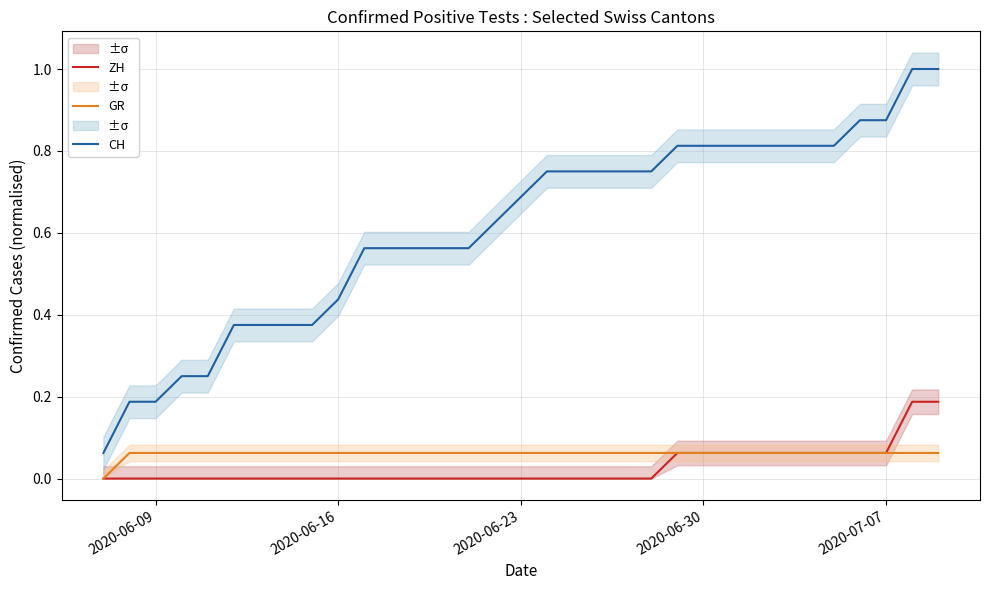

Reading left to right, transcribe all the data shown in this chart.

ZH: 0.0	0.0	0.0	0.0	0.0	0.0	0.0	0.0	0.0	0.0	0.0	0.0	0.0	0.0	0.0	0.0	0.0	0.0	0.0	0.0	0.0	0.0	0.1	0.1	0.1	0.1	0.1	0.1	0.1	0.1	0.1	0.2	0.2
GR: 0.0	0.1	0.1	0.1	0.1	0.1	0.1	0.1	0.1	0.1	0.1	0.1	0.1	0.1	0.1	0.1	0.1	0.1	0.1	0.1	0.1	0.1	0.1	0.1	0.1	0.1	0.1	0.1	0.1	0.1	0.1	0.1	0.1
CH: 0.1	0.2	0.2	0.2	0.2	0.4	0.4	0.4	0.4	0.4	0.6	0.6	0.6	0.6	0.6	0.6	0.7	0.8	0.8	0.8	0.8	0.8	0.8	0.8	0.8	0.8	0.8	0.8	0.8	0.9	0.9	1.0	1.0